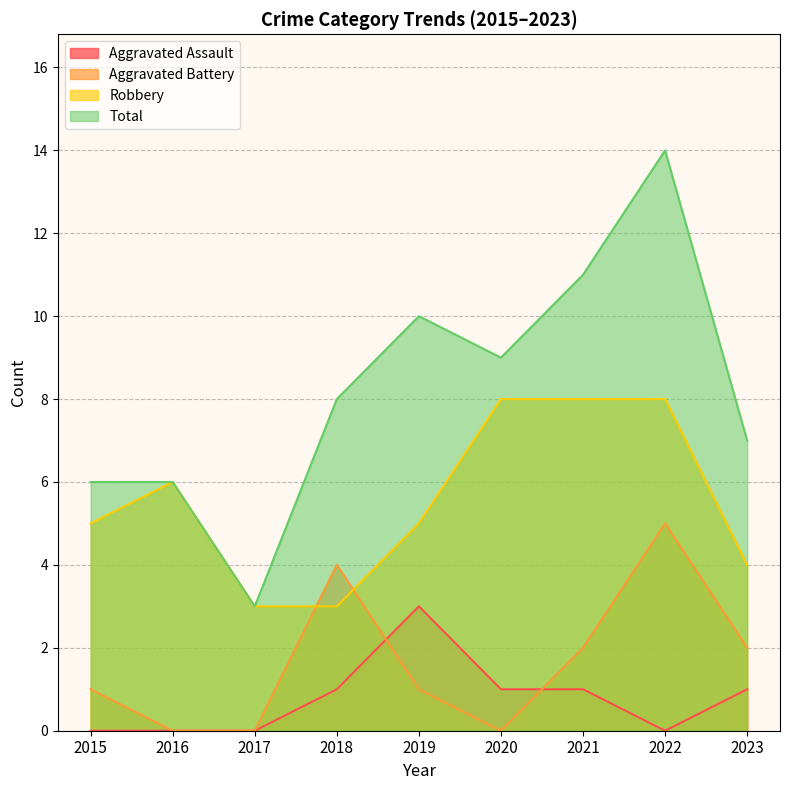

What are all the series names shown in the legend?

Aggravated Assault, Aggravated Battery, Robbery, Total